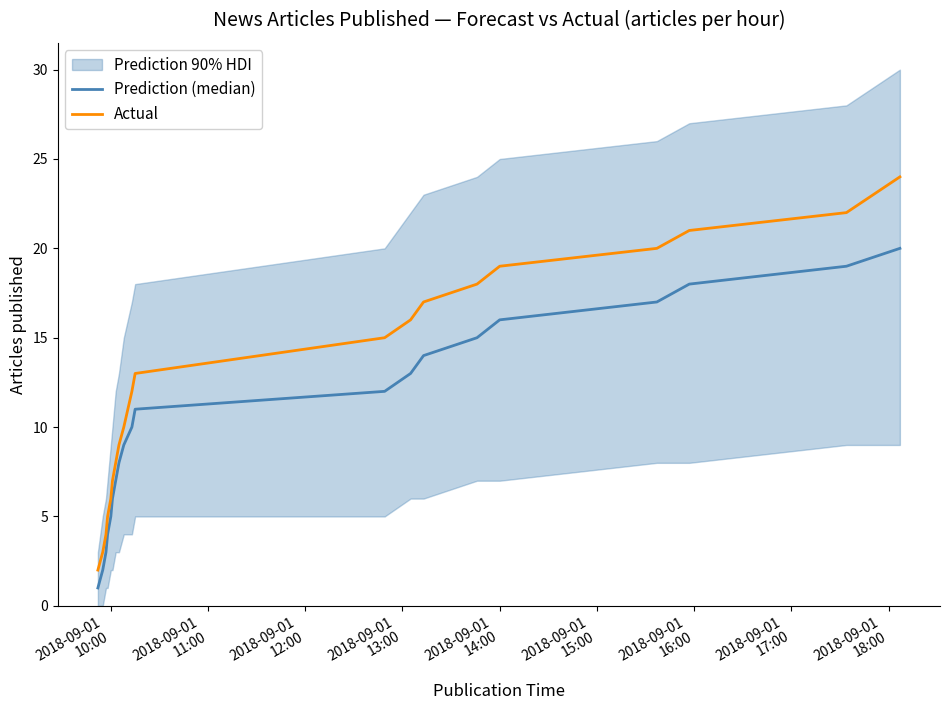

At how many categories does at least one series exceed 4?

17